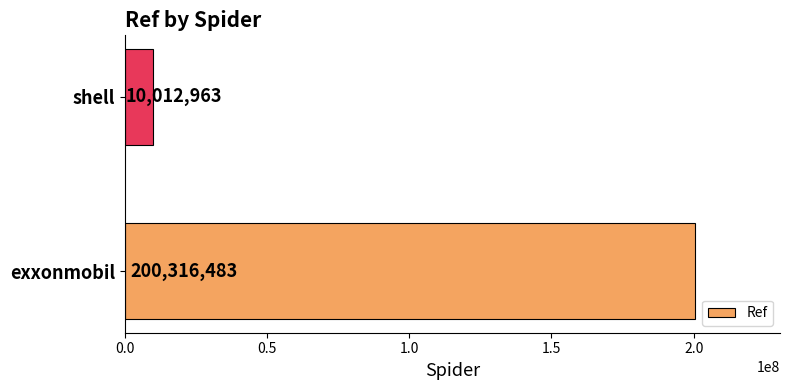

What is the approximate value at shell, to the nearest 50?

10012950